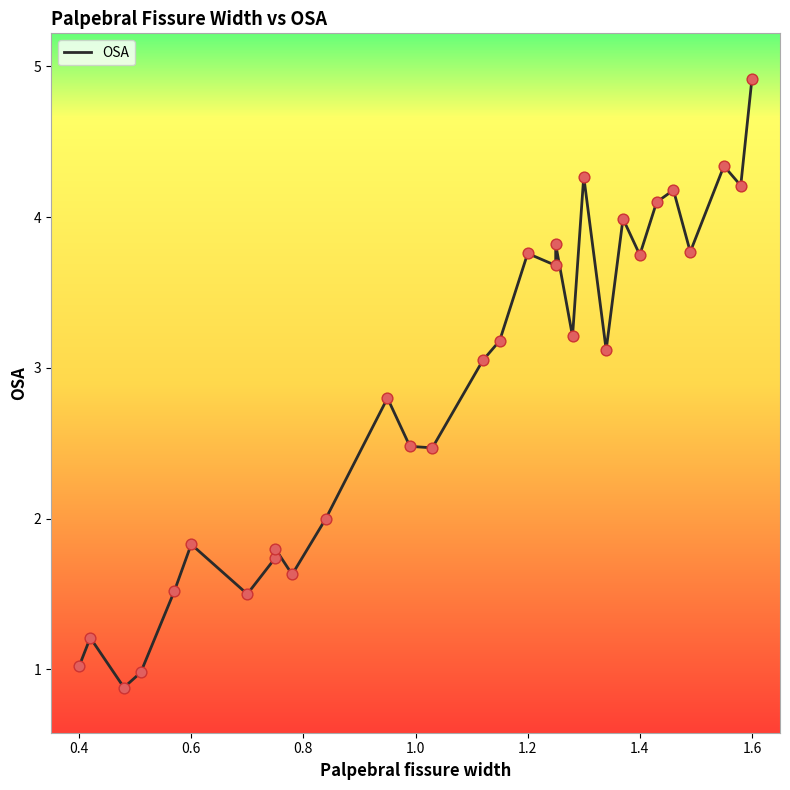

What is the ratio of the value at 1.25 to the value at 1.4?

1.0